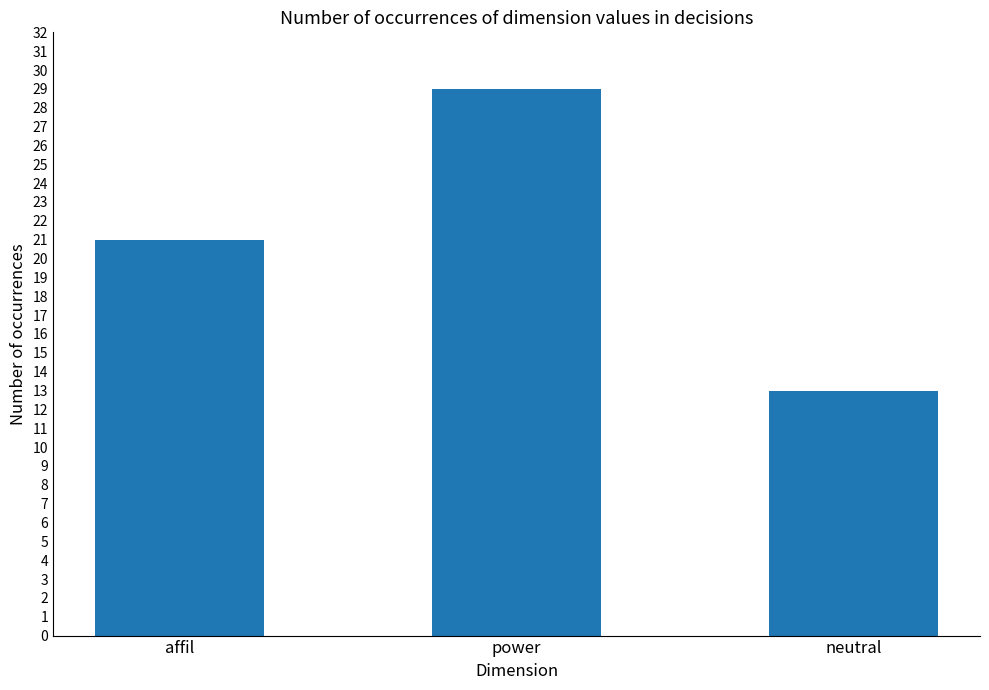

Reading left to right, extract all data points from this chart.

21	29	13